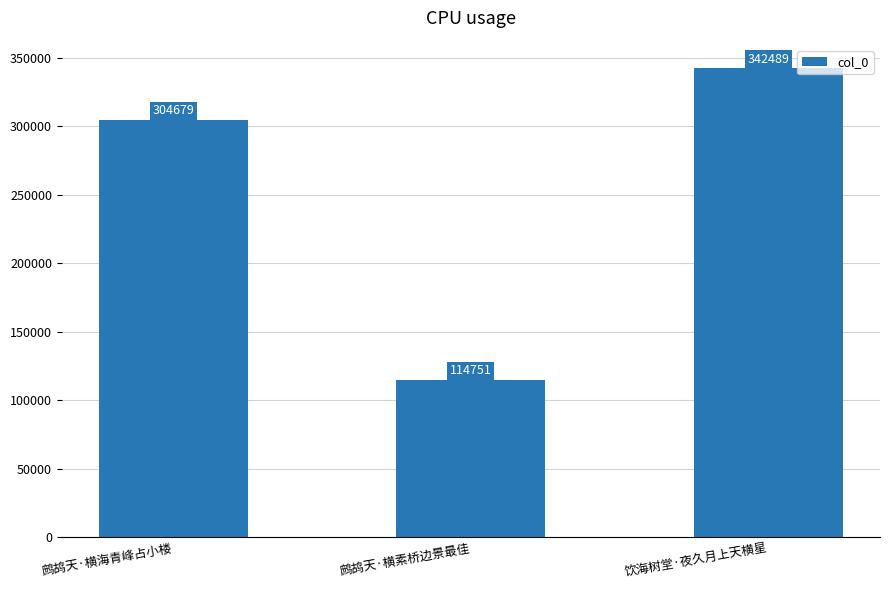

List the labels in order of value, largest first.

饮海树堂·夜久月上天横星, 鹧鸪天·横海青峰占小楼, 鹧鸪天·横素桥边景最佳